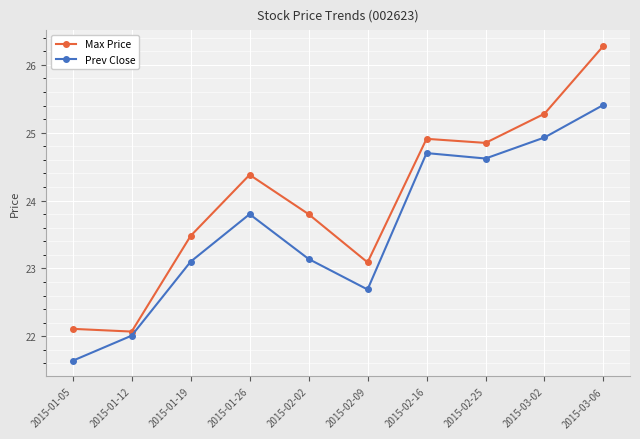

True or false: Prev Close and Max Price intersect in this chart.

False